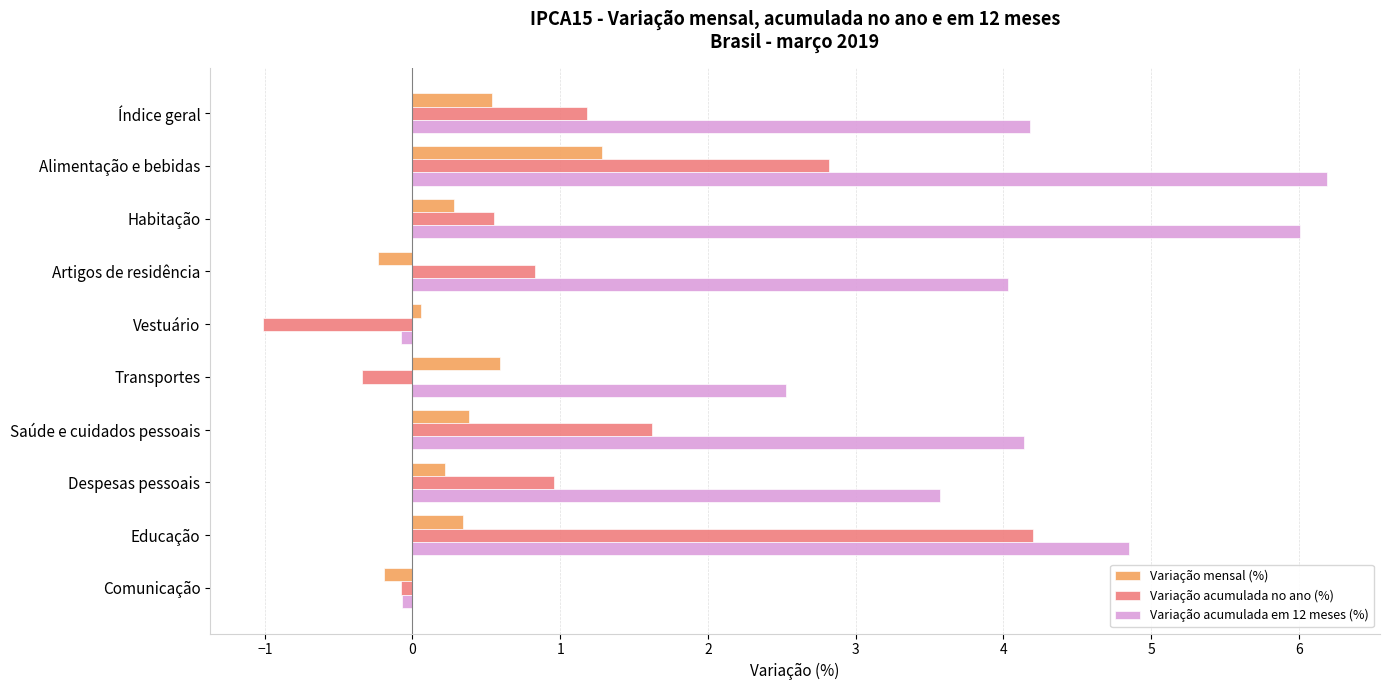

True or false: Variação acumulada no ano (%) has a value of 0.5 at Índice geral.

False